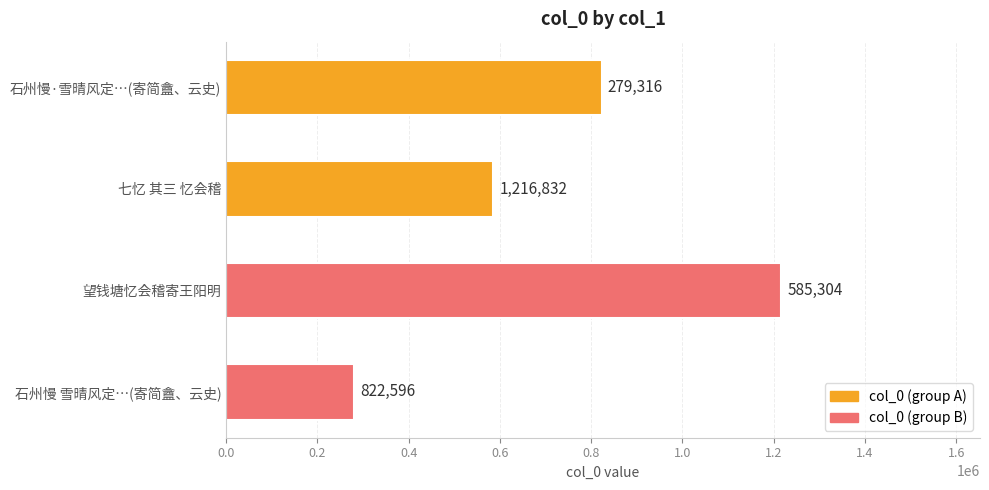

Which category has the lowest value across all series?

石州慢 雪晴风定…(寄简盦、云史)